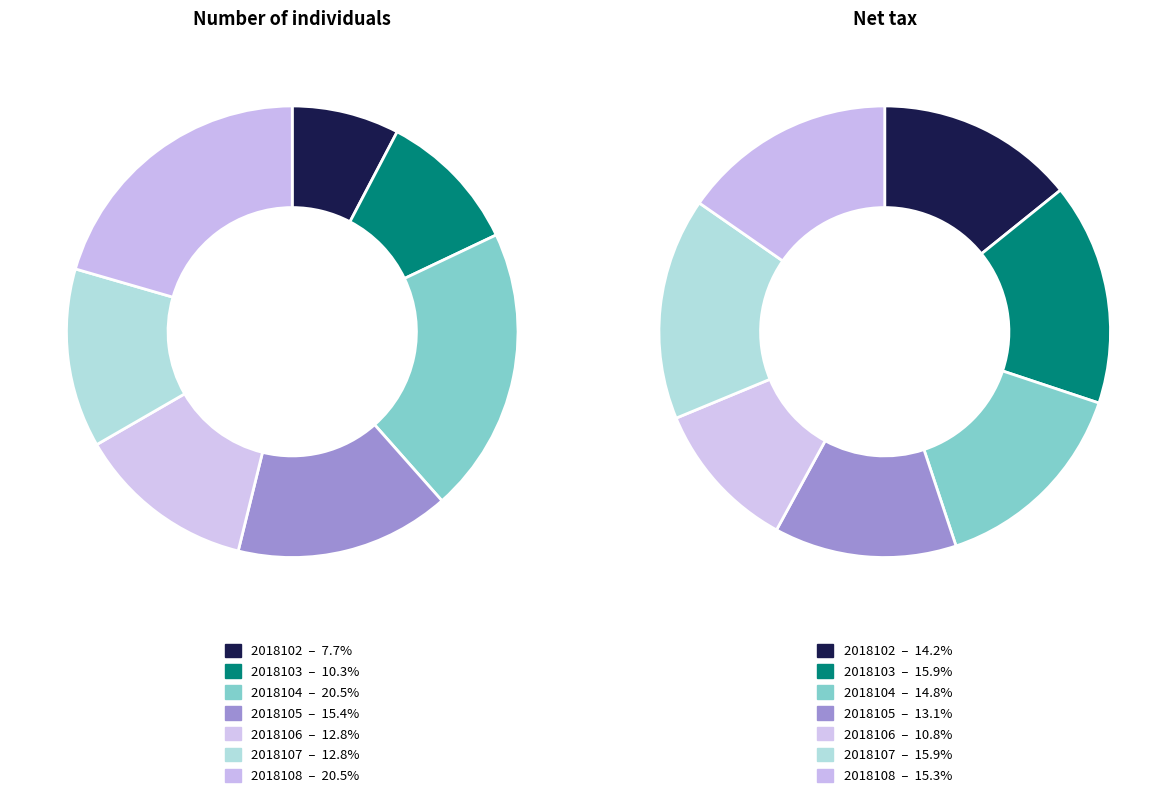

What percentage do 2018105 and 2018108 together represent?

35.9%